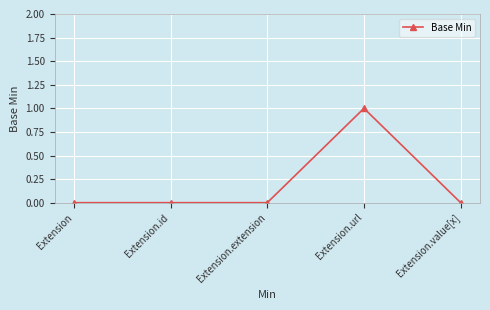

True or false: the data shows 0 at Extension.url.

False